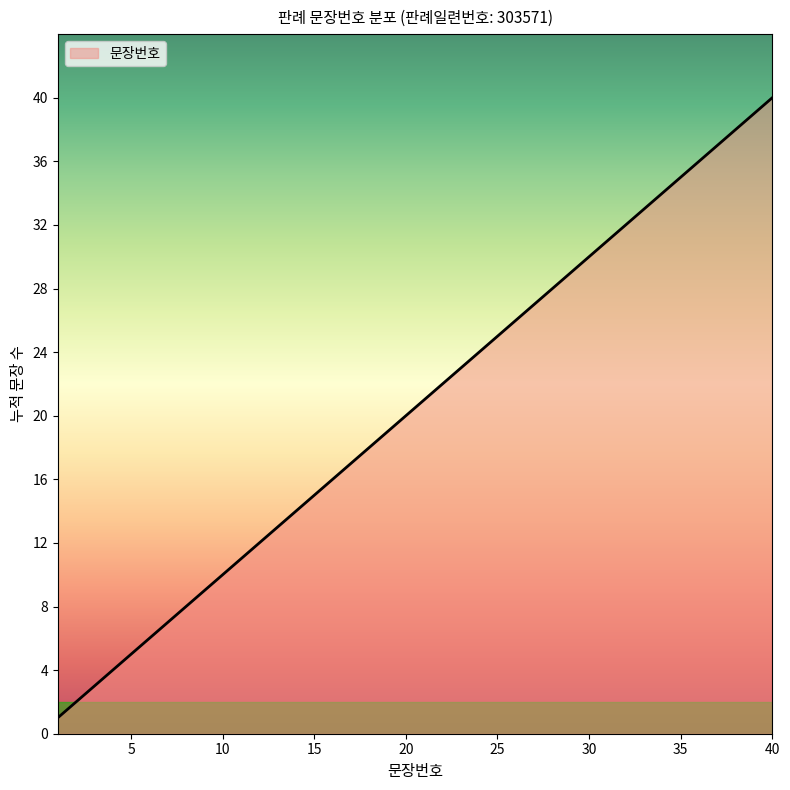

What is the difference between the maximum and minimum values?

39